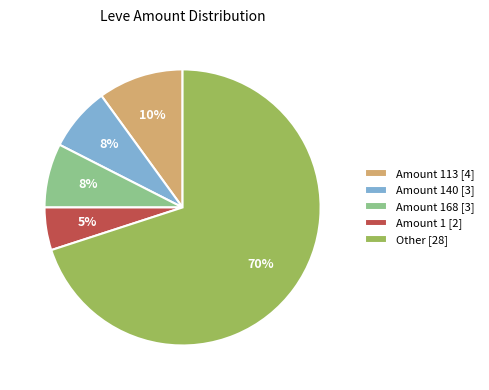

The Other [28] slice represents 70% of the pie. True or false?

True